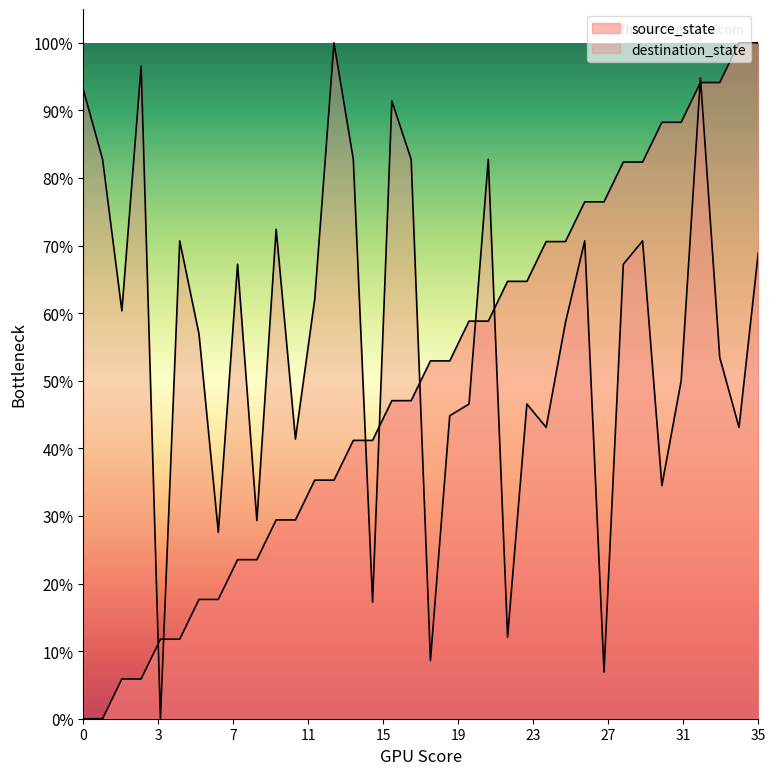

Reading right to left, what are all the values shown in this chart?

source_state: 1.0	1.0	0.9	0.9	0.9	0.9	0.8	0.8	0.8	0.8	0.7	0.7	0.6	0.6	0.6	0.6	0.5	0.5	0.5	0.5	0.4	0.4	0.4	0.4	0.3	0.3	0.2	0.2	0.2	0.2	0.1	0.1	0.1	0.1	0.0	0.0
destination_state: 0.7	0.4	0.5	0.9	0.5	0.3	0.7	0.7	0.1	0.7	0.6	0.4	0.5	0.1	0.8	0.5	0.4	0.1	0.8	0.9	0.2	0.8	1.0	0.6	0.4	0.7	0.3	0.7	0.3	0.6	0.7	0.0	1.0	0.6	0.8	0.9